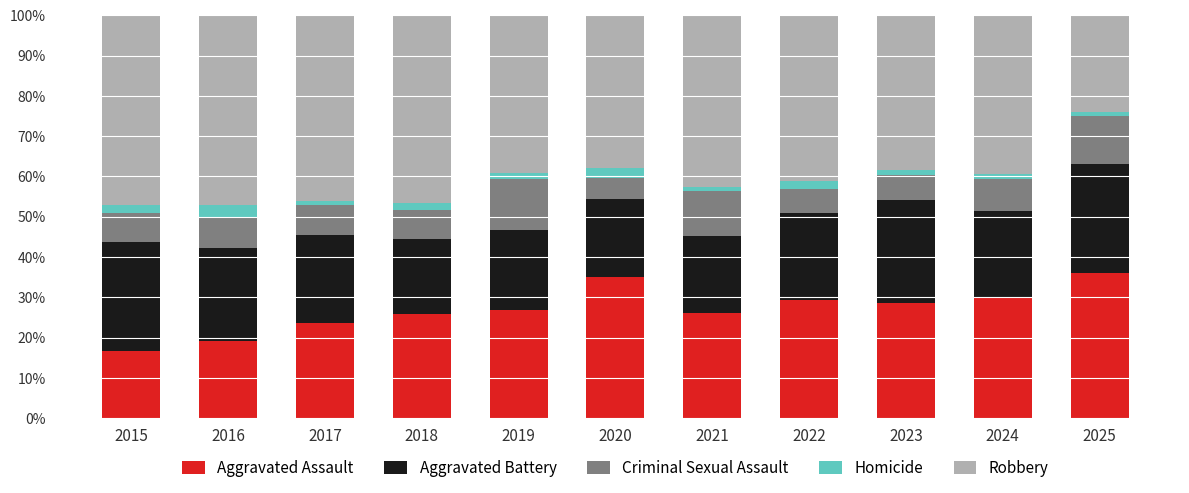

What is the lowest value of the Aggravated Assault series?

16.8